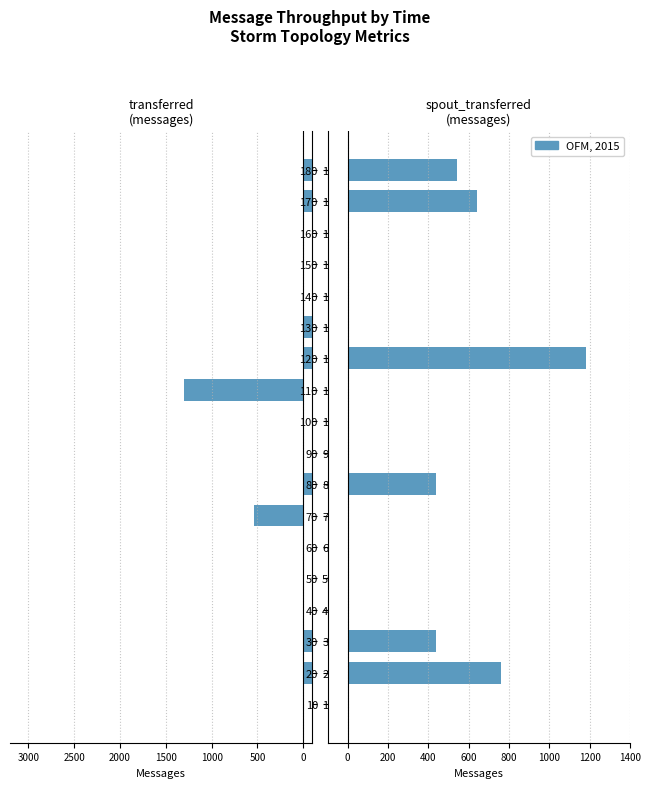

The transferred (messages) series shows -1429 at 10. True or false?

False